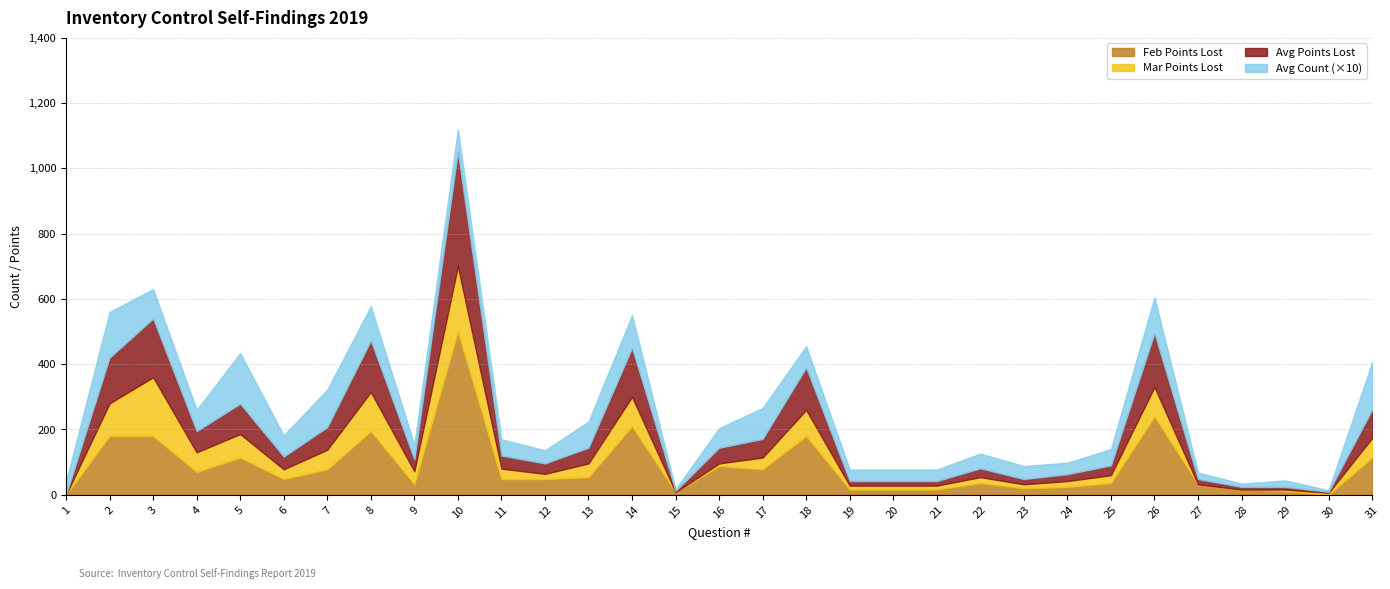

Which series has the widest spread of values?

Feb Points Lost